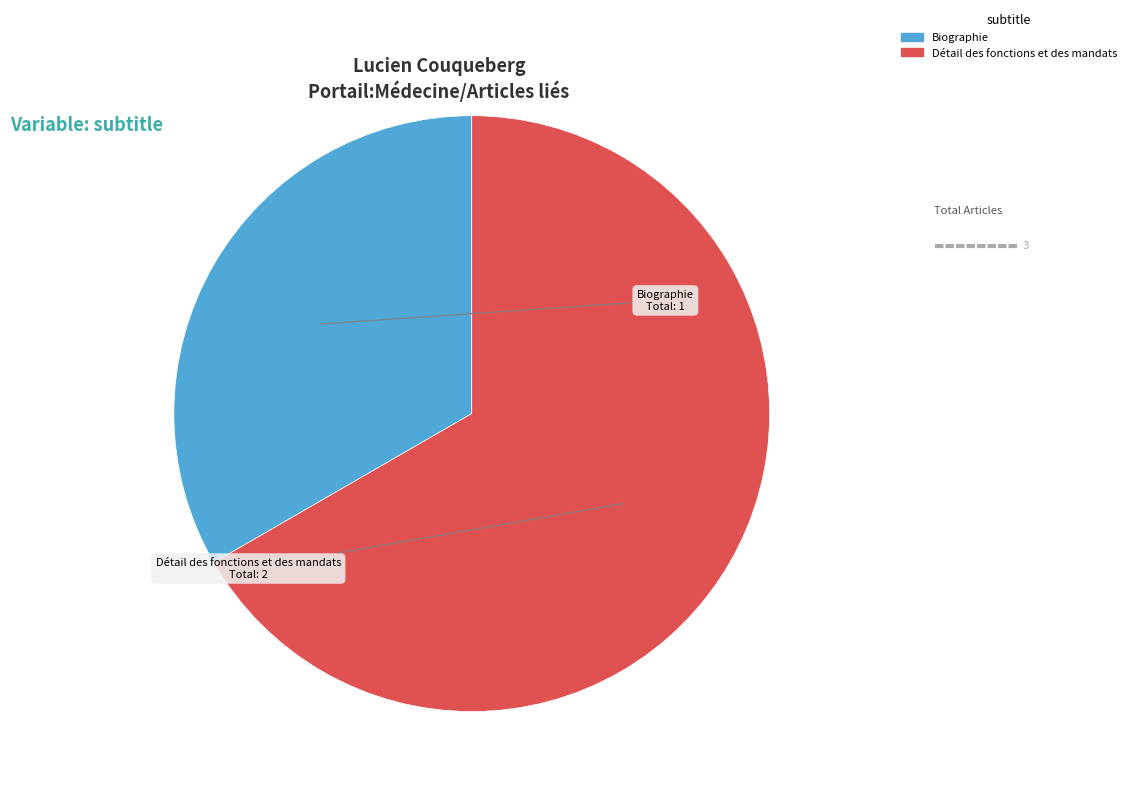

How many slices are in this pie chart?

2